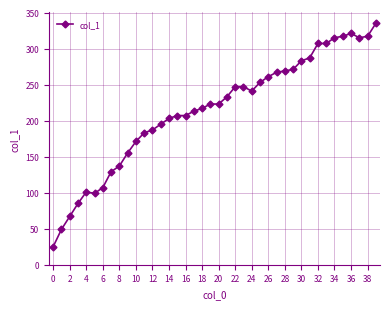

What is the difference between the maximum and minimum values?

310